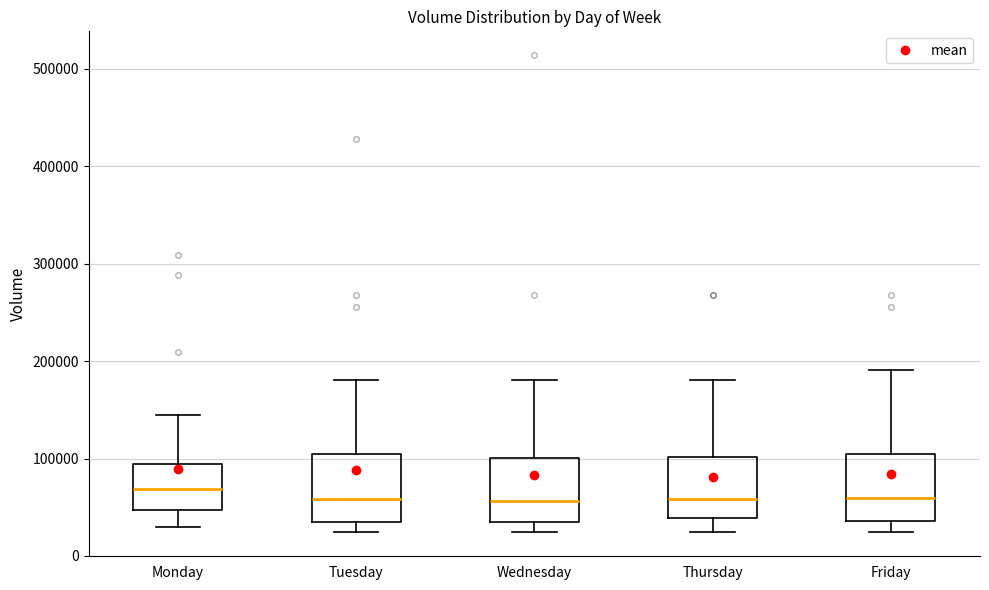

Reading left to right, read every box against the y-axis: the position of its median line, the range the box covers, and the ends of its whiskers. The values are not printed on the chart, so give them approximately, as read against the axis.

Monday: median 70000, box 50000 to 90000, whiskers 30000 to 150000
Tuesday: median 60000, box 40000 to 100000, whiskers 20000 to 180000
Wednesday: median 60000, box 30000 to 100000, whiskers 20000 to 180000
Thursday: median 60000, box 40000 to 100000, whiskers 20000 to 180000
Friday: median 60000, box 40000 to 100000, whiskers 20000 to 190000